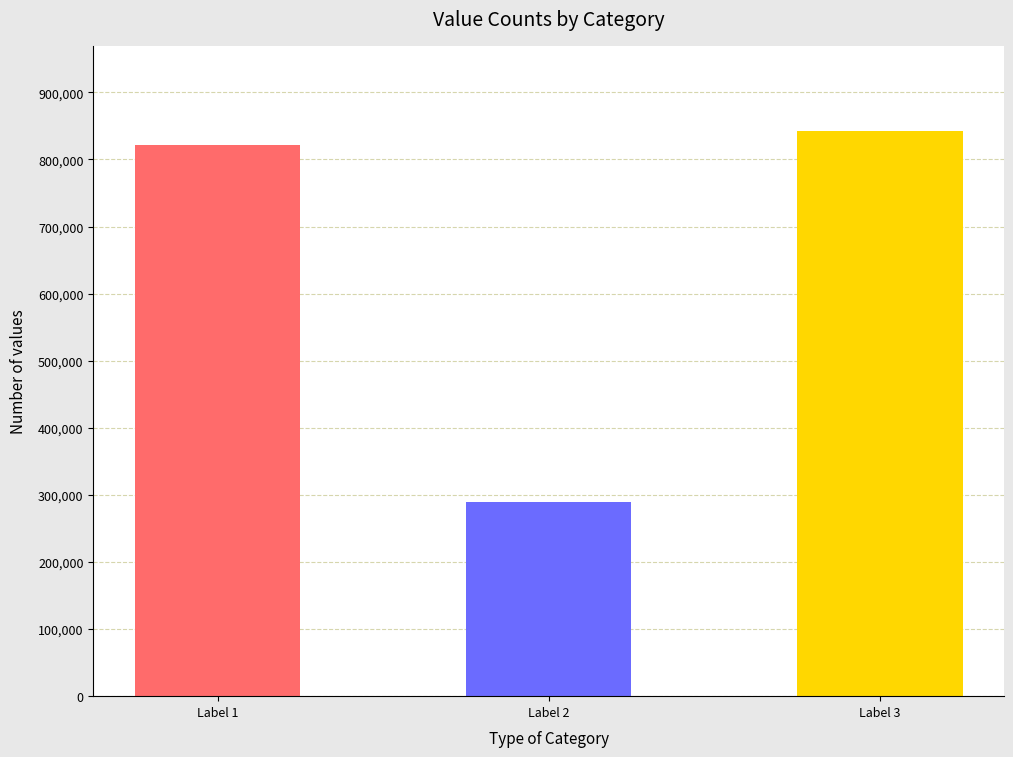

Rank the categories by value from lowest to highest.

Label 2, Label 1, Label 3